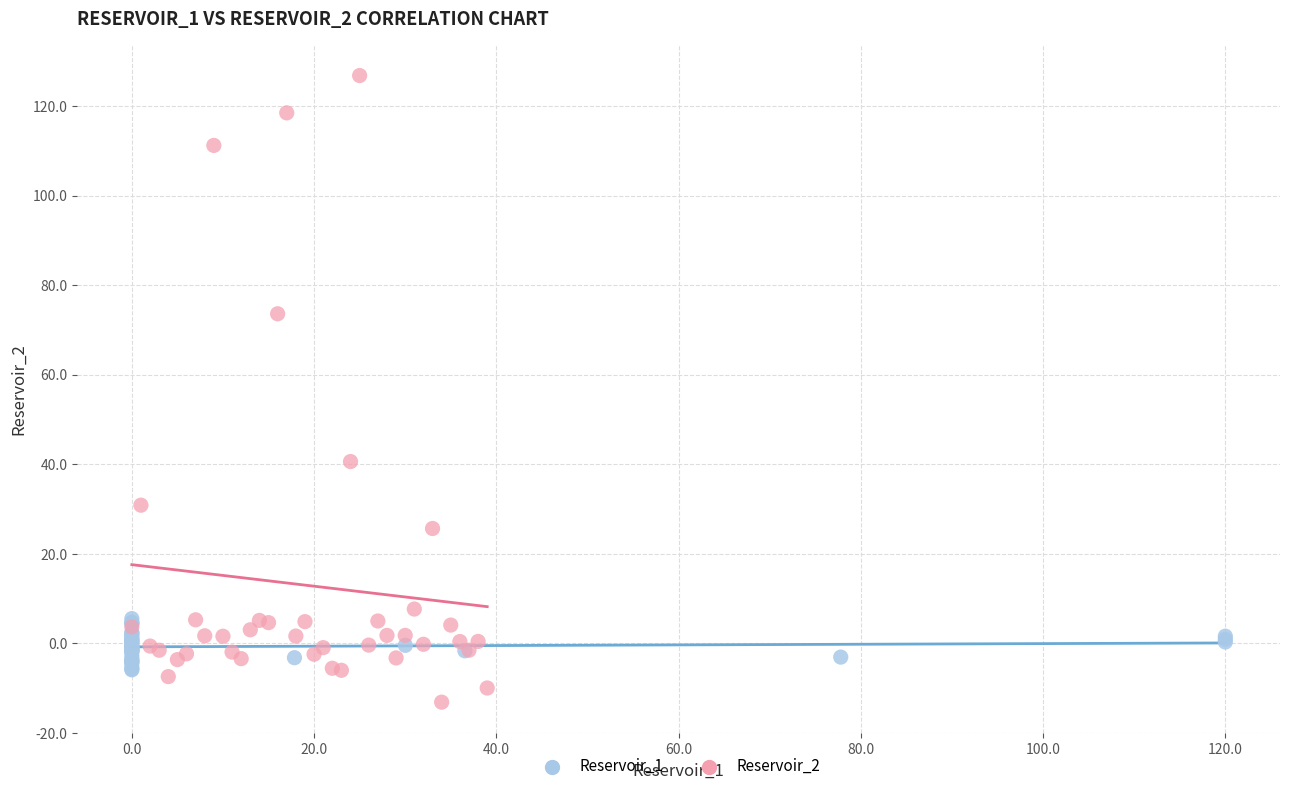

What are all the series names shown in the legend?

Reservoir_1, Reservoir_2